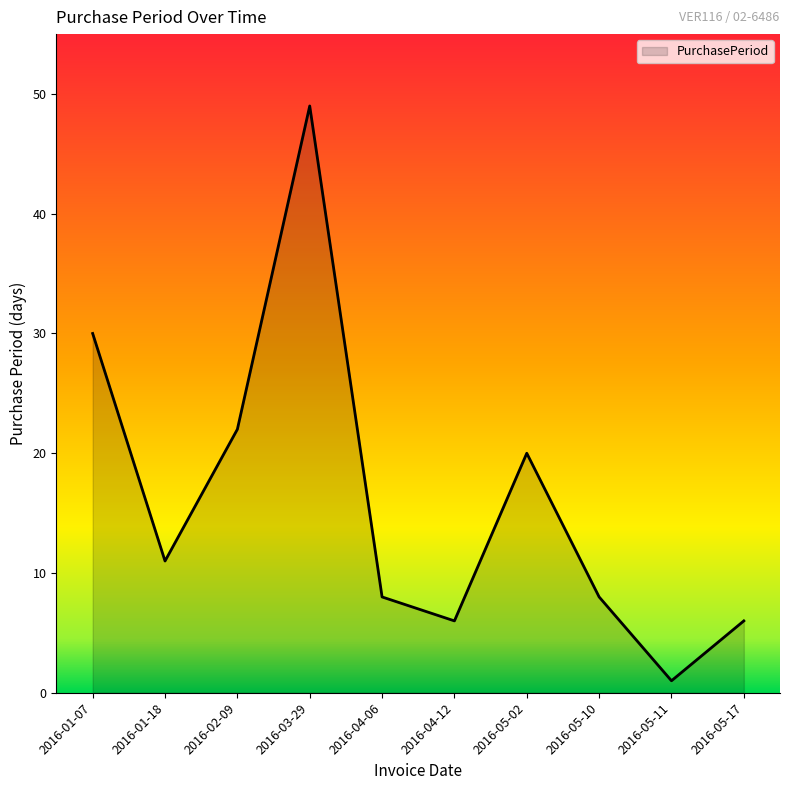

What is the smallest value displayed?

1